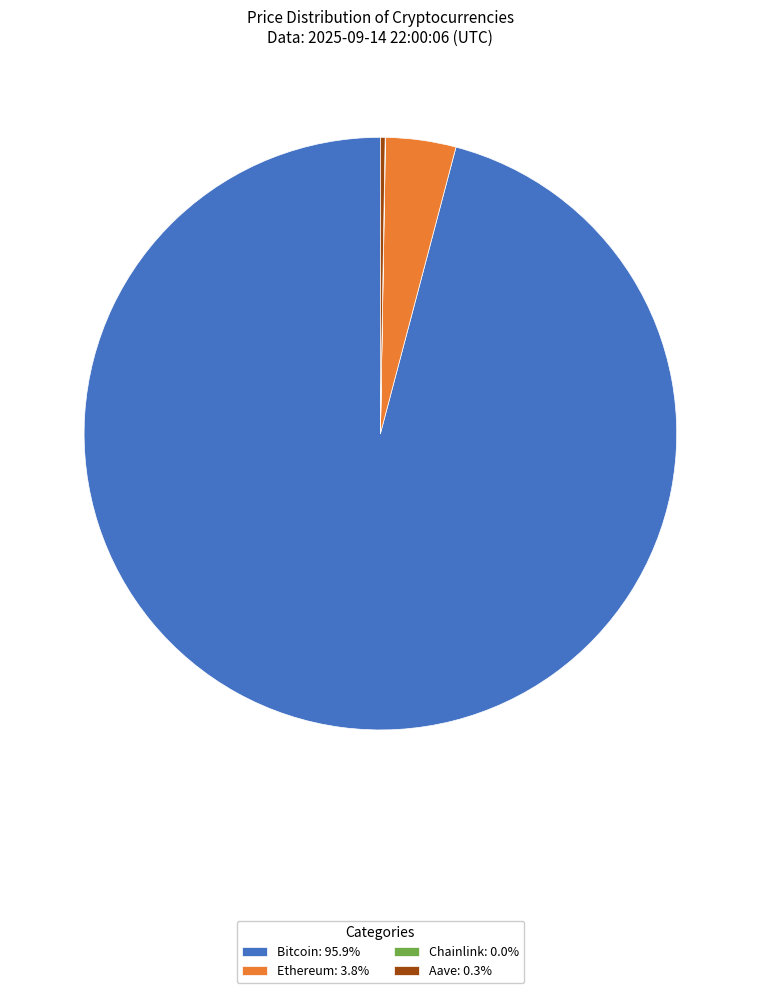

Does Bitcoin: 95.9% account for over 50% of the chart?

Yes